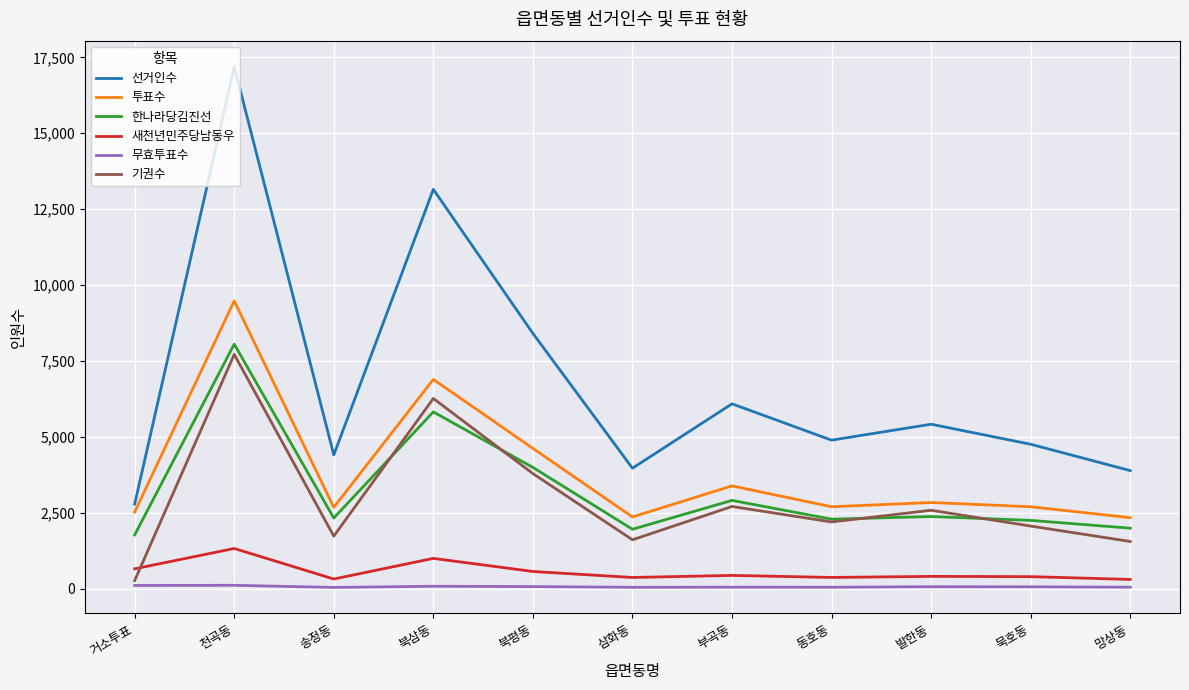

What position from the left is 삼화동?

6